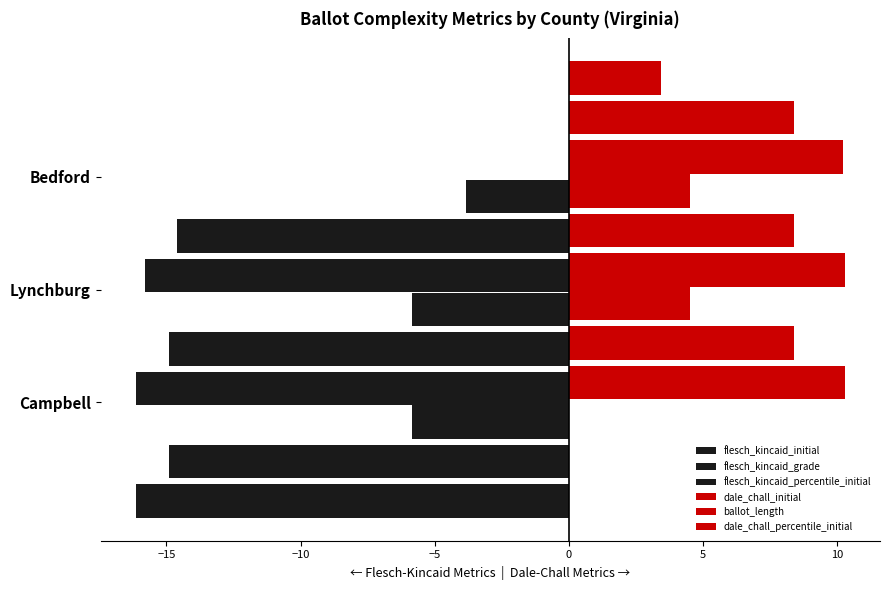

Which series has the widest spread of values?

flesch_kincaid_percentile_initial